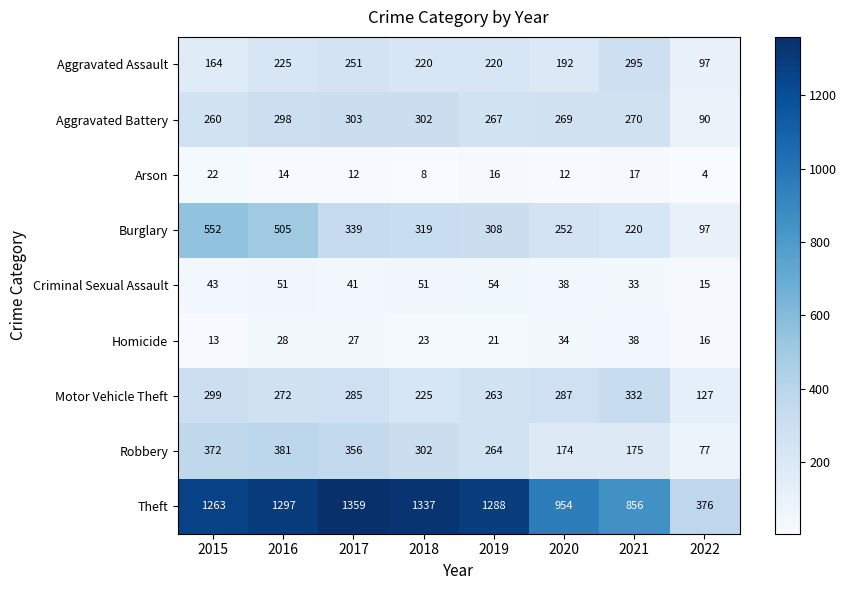

What is the spread (max minus min) of values at 2017?

1347